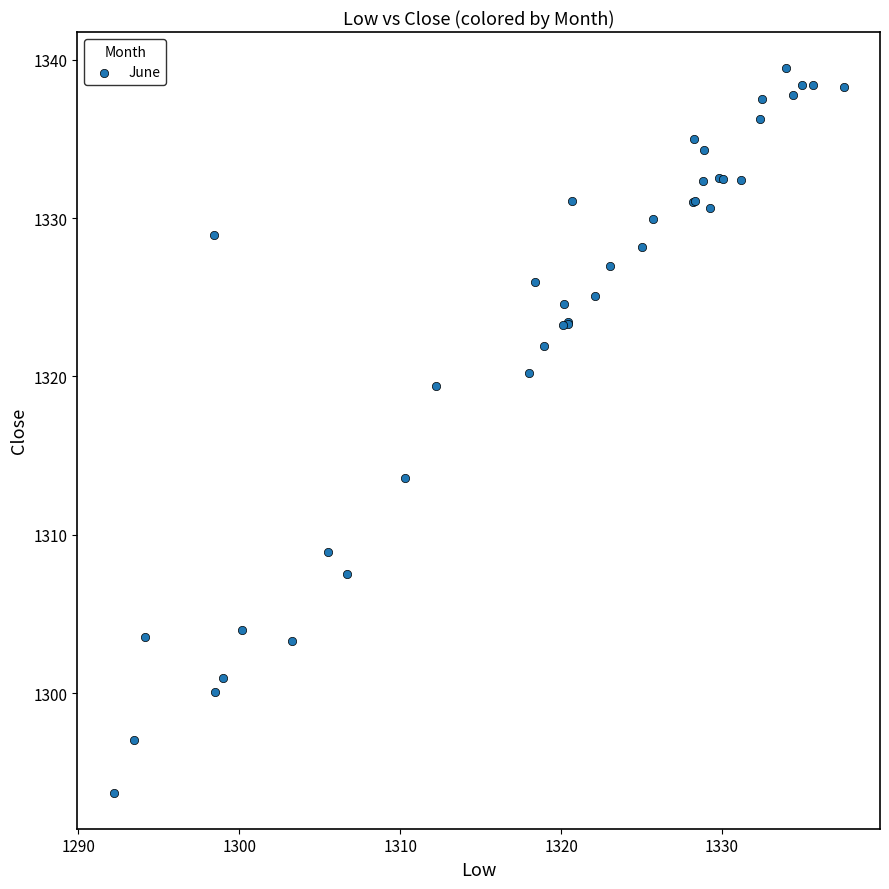

What Y value in the scatter plot is closest to 1316?

1313.6